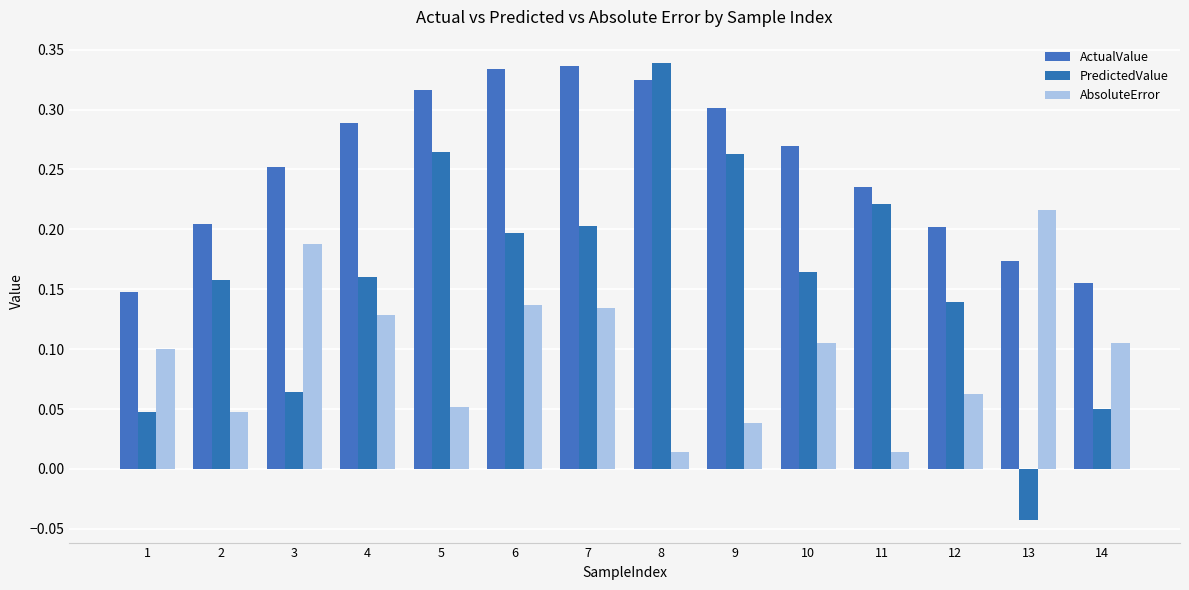

True or false: AbsoluteError has a value of 0.1 at 4.

True